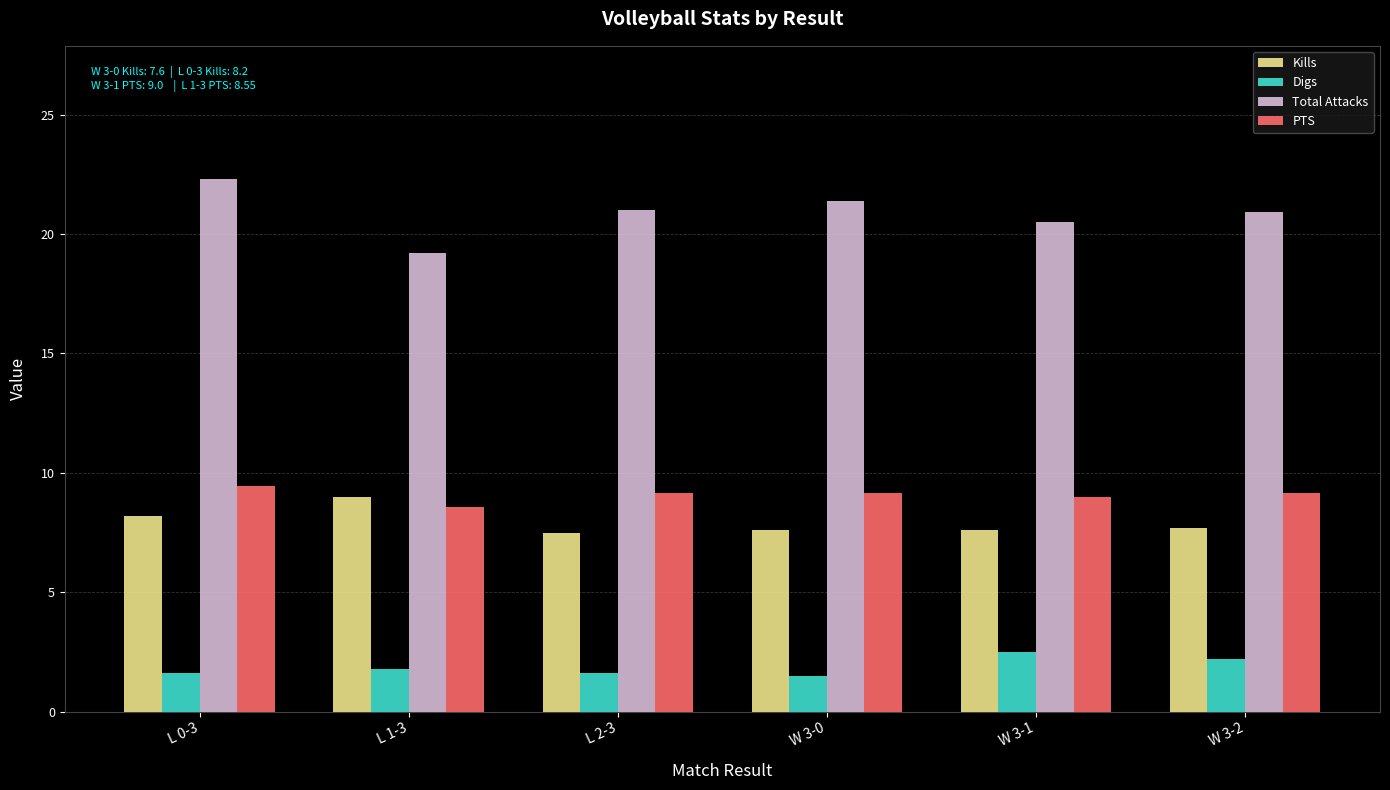

Are the bars grouped side by side (vs. stacked)?

Yes